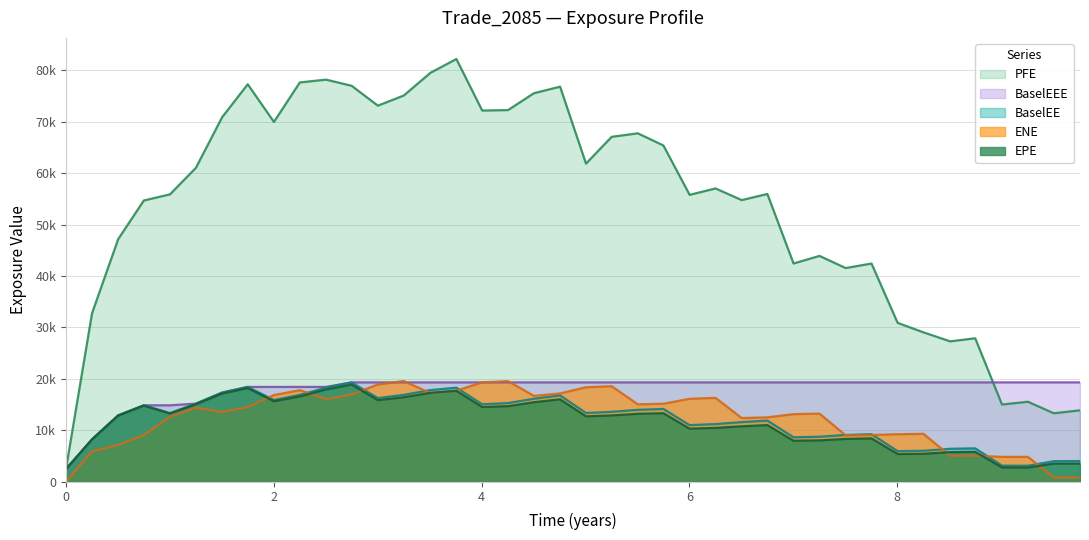

What is the total value across all series at 1.50275?

136266.1